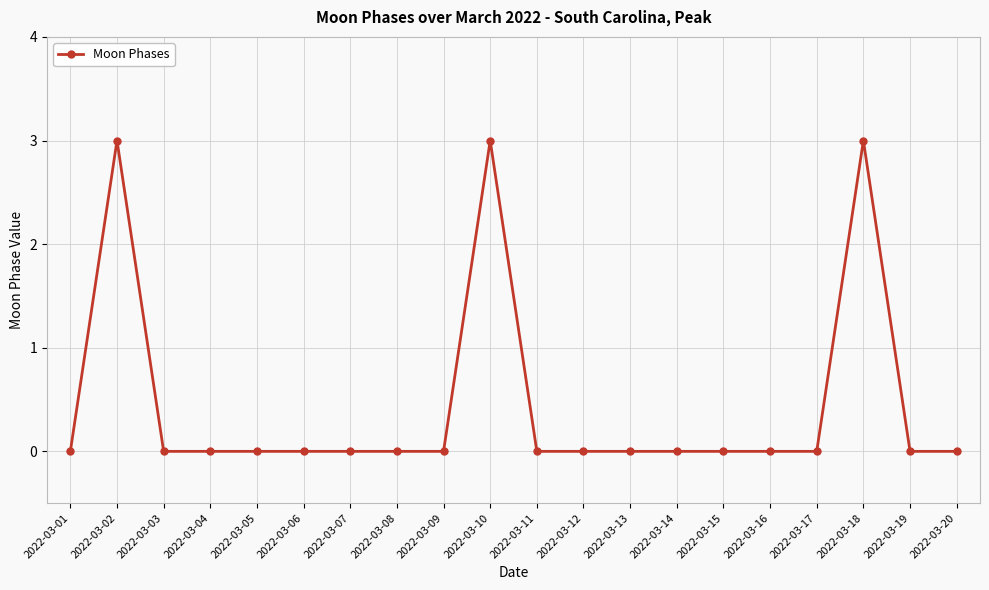

Reading left to right, transcribe all the data shown in this chart.

2022-03-01=0	2022-03-02=3	2022-03-03=0	2022-03-04=0	2022-03-05=0	2022-03-06=0	2022-03-07=0	2022-03-08=0	2022-03-09=0	2022-03-10=3	2022-03-11=0	2022-03-12=0	2022-03-13=0	2022-03-14=0	2022-03-15=0	2022-03-16=0	2022-03-17=0	2022-03-18=3	2022-03-19=0	2022-03-20=0